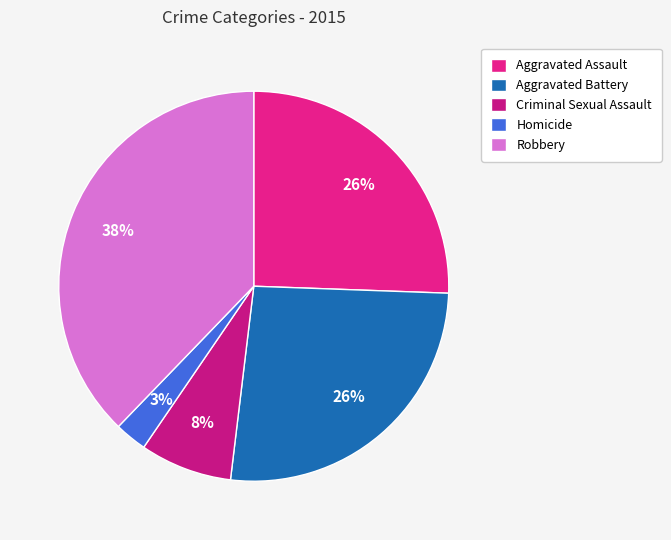

Rank the categories by value from highest to lowest.

Robbery, Aggravated Battery, Aggravated Assault, Criminal Sexual Assault, Homicide